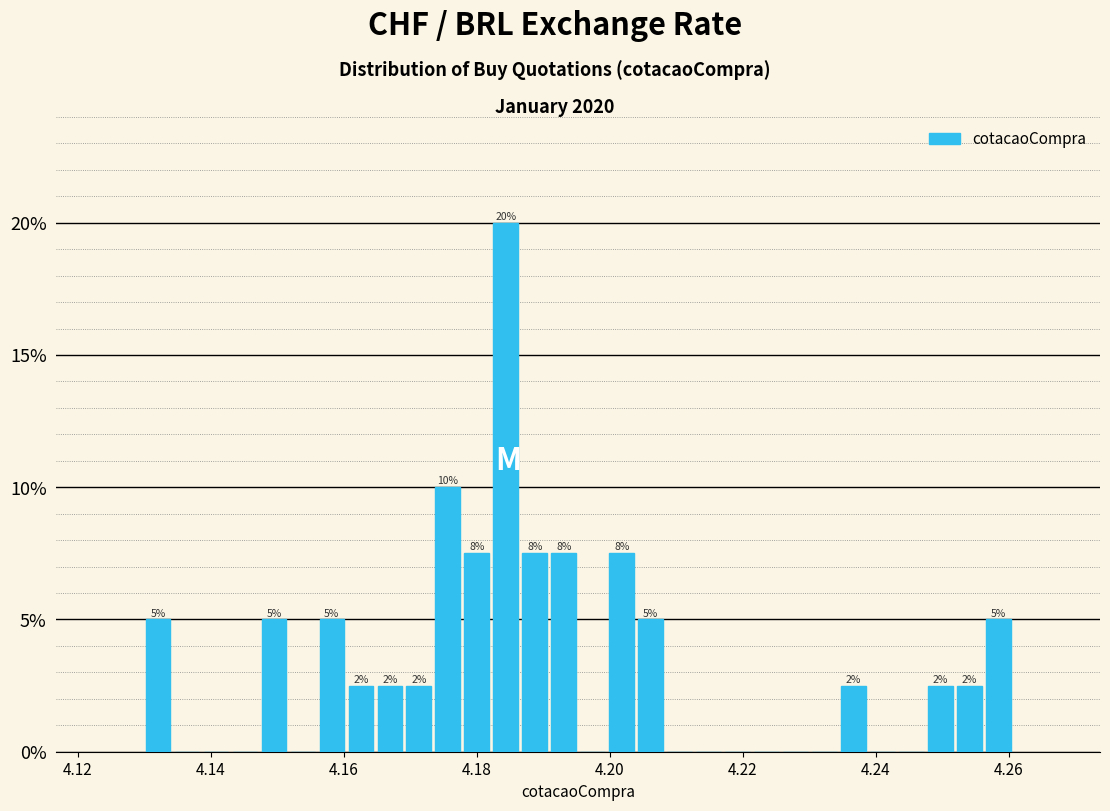

Around what value on the x-axis is the tallest bar? Give the approximate position of its centre, as read against the axis.

4.184